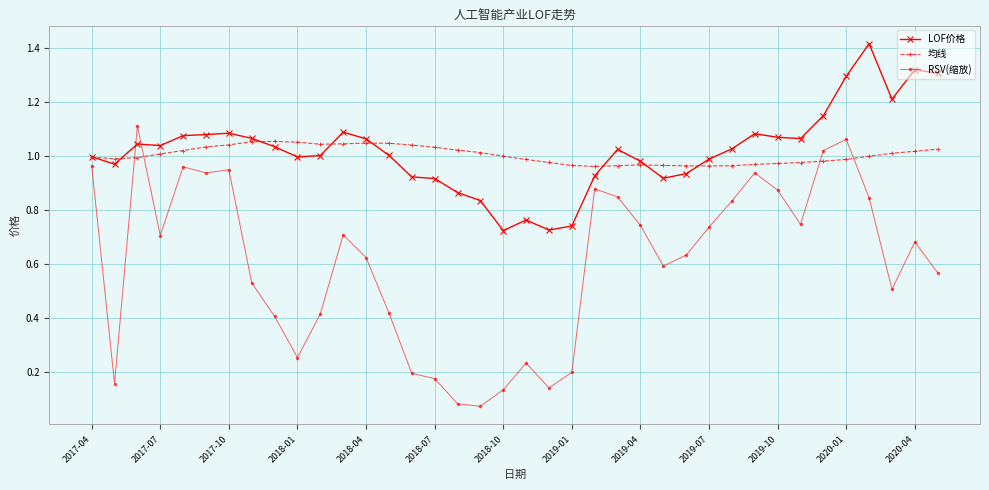

True or false: 均线 and RSV(缩放) intersect in this chart.

True